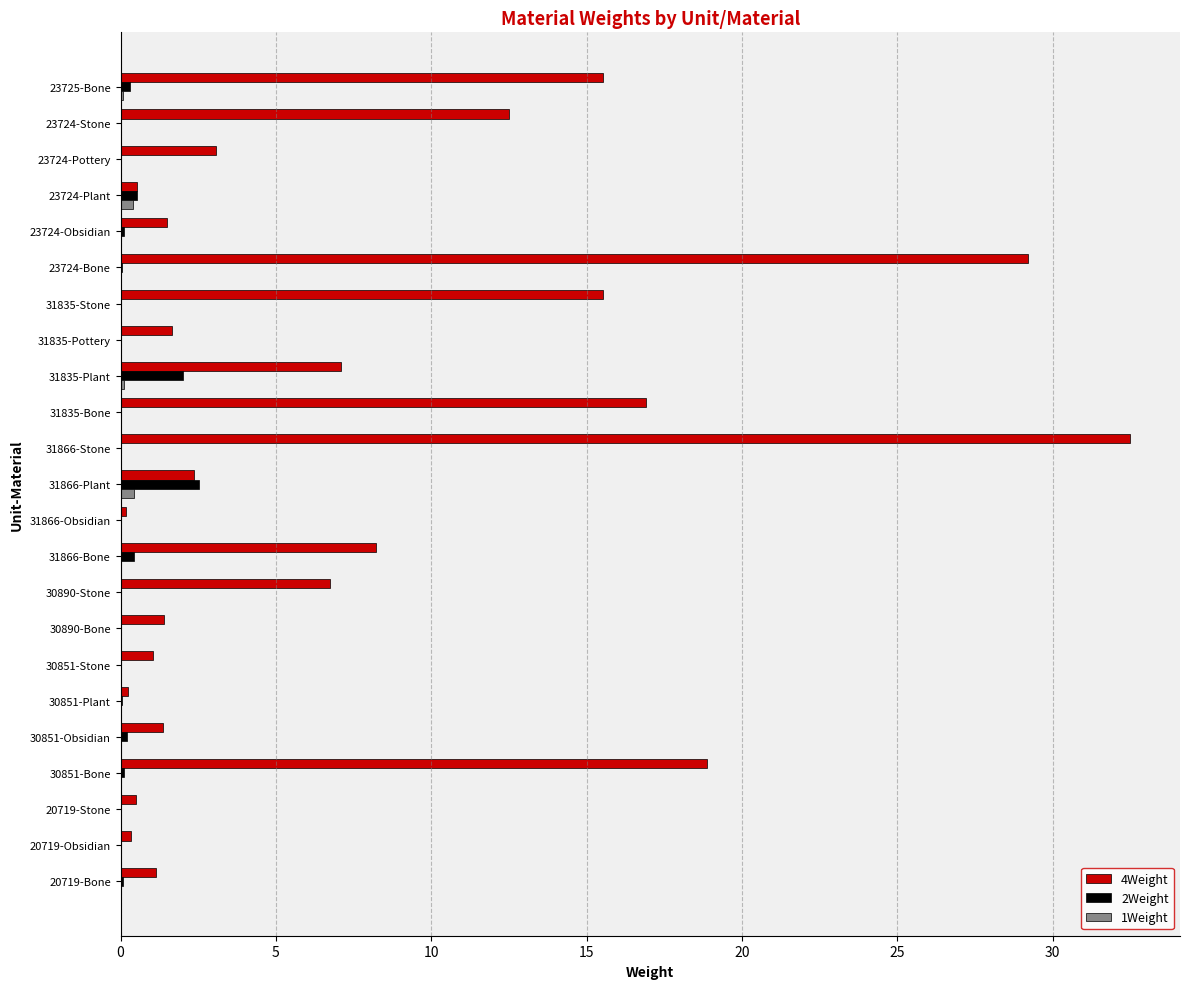

Which series has the largest total across all categories?

4Weight